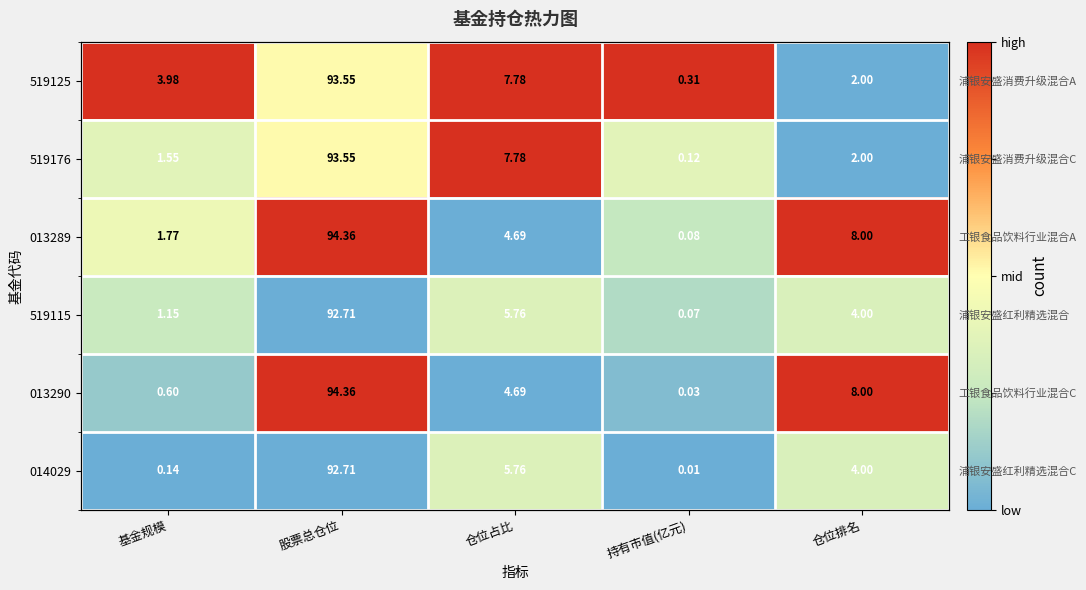

At which category is the sum across all series the highest?

股票总仓位